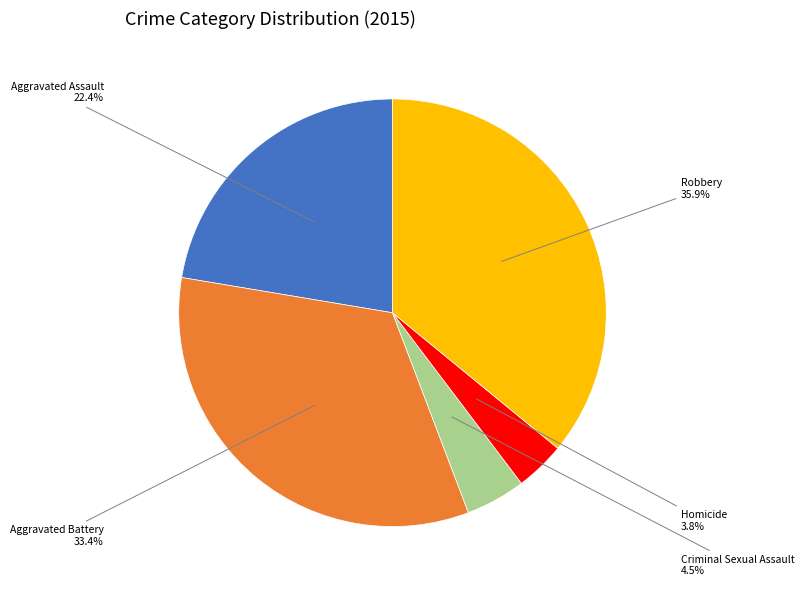

How many segments does this pie chart have?

5